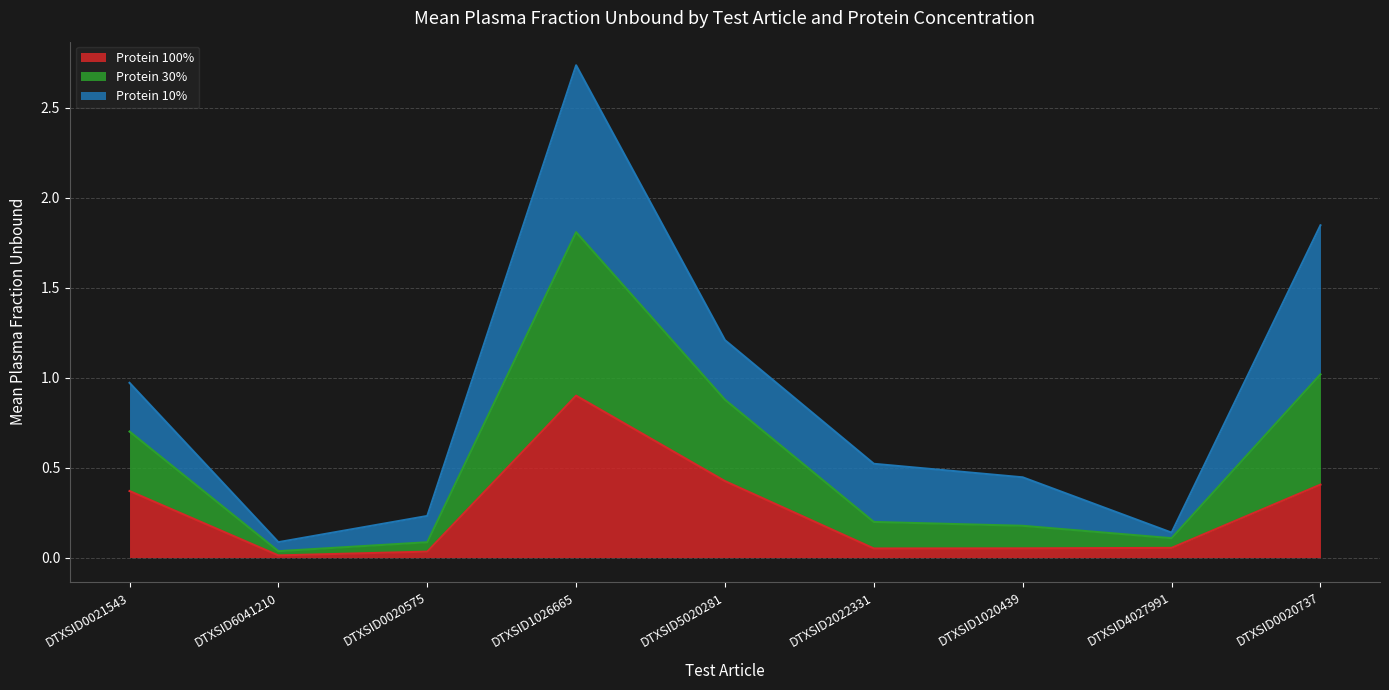

At which category is the sum across all series the highest?

DTXSID1026665